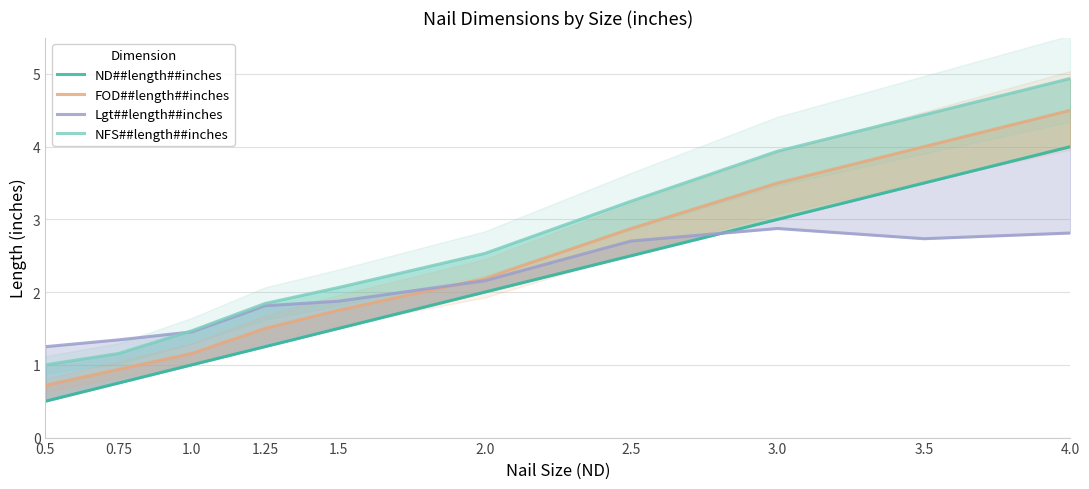

Which category has the highest value in the FOD##length##inches series?

4.0